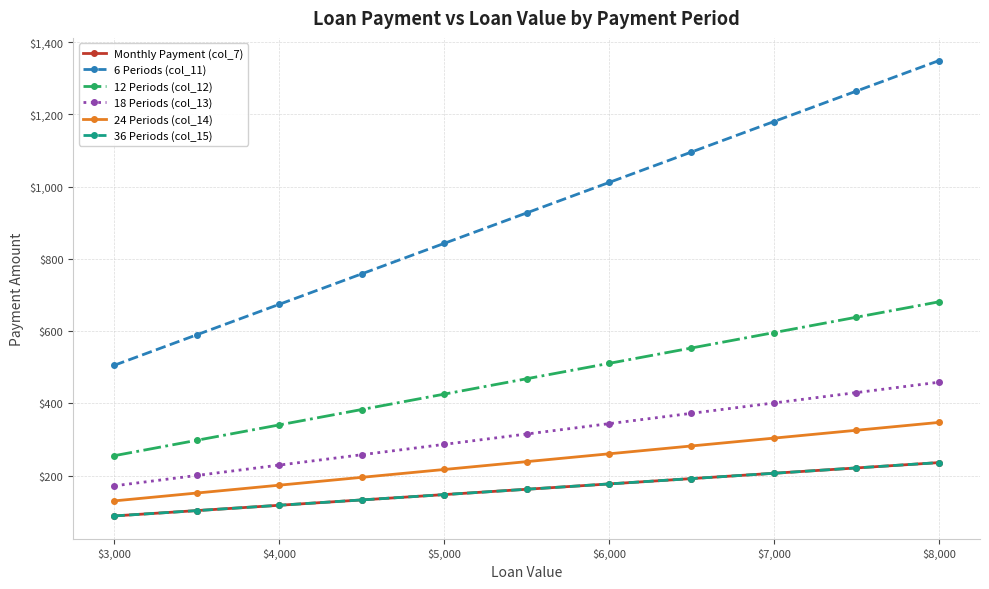

Does the chart have visible grid lines?

Yes